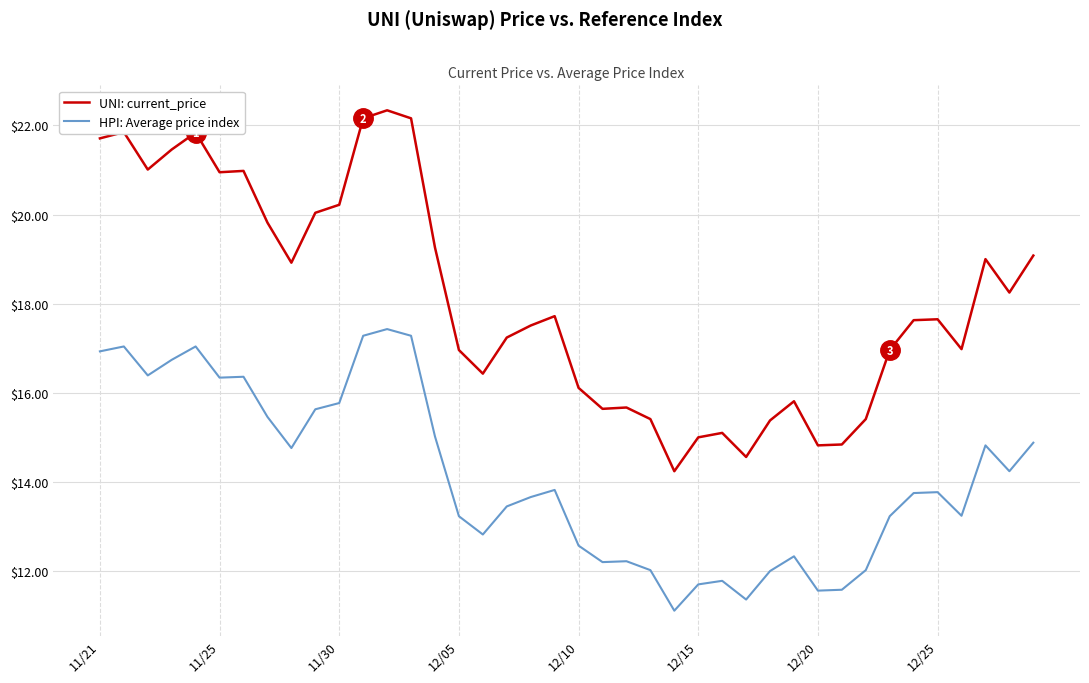

What is the average value of the UNI: current_price series?

18.1